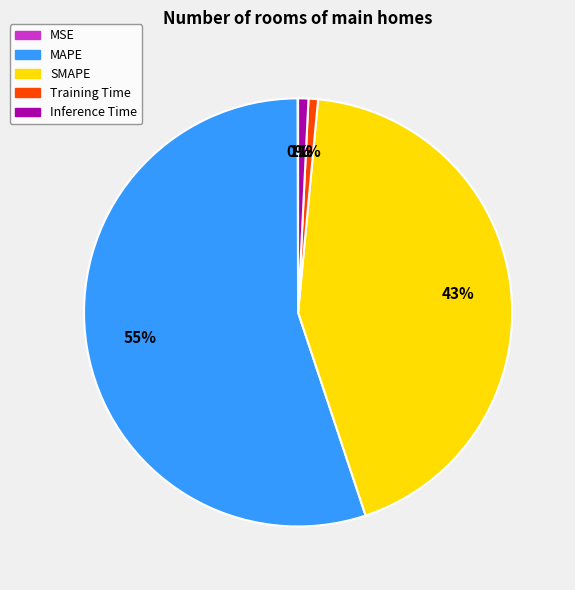

To the nearest percent, what is the average slice percentage?

20%